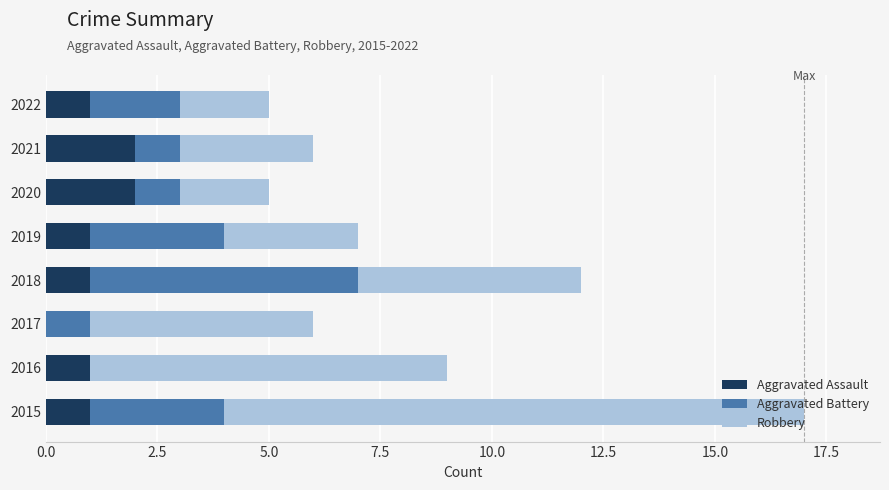

The value of Aggravated Assault at 2015 is 2. True or false?

False